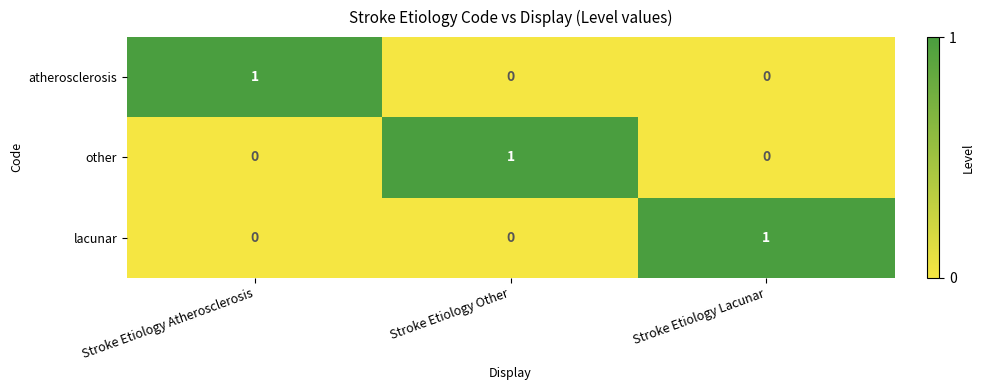

The other series shows 0 at Stroke Etiology Lacunar. True or false?

True